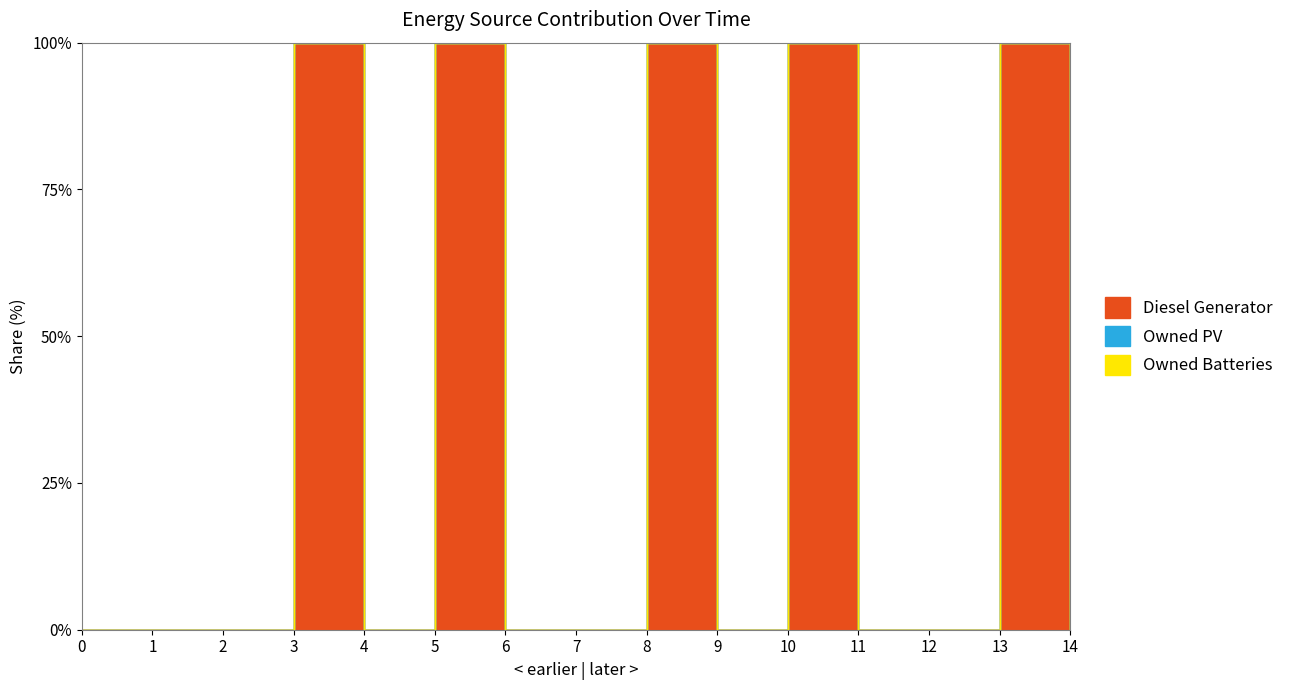

In Diesel Generator, how many points are higher than both neighbors (excluding endpoints)?

5